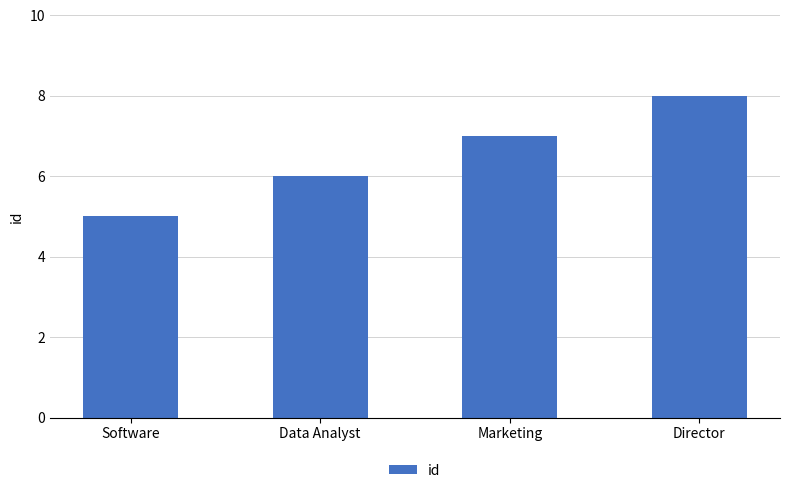

What is the sum of all values?

26